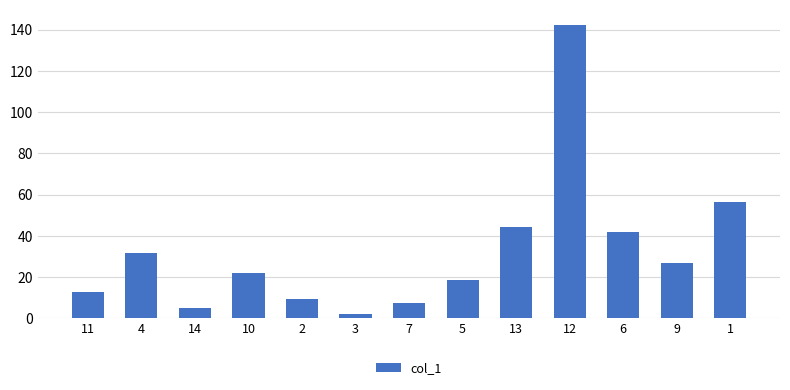

How many categories are shown in the chart?

13